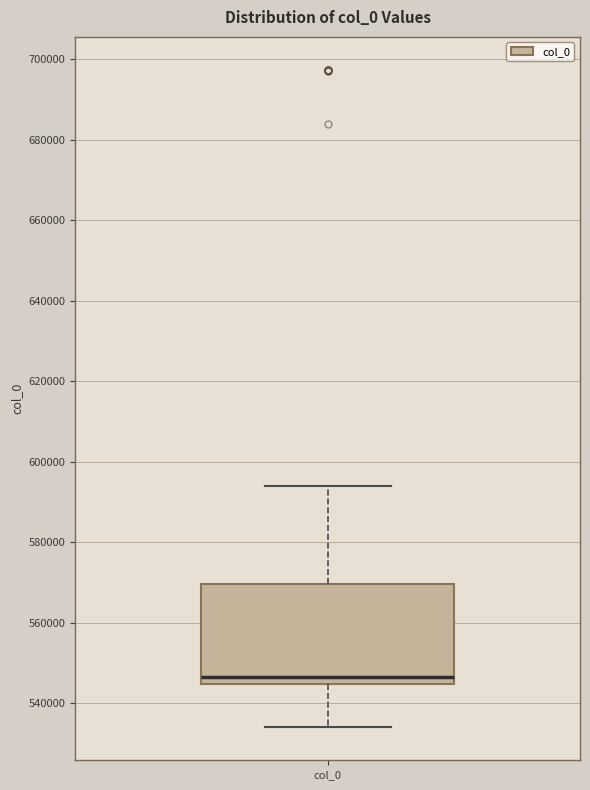

Read this box plot against the y-axis: the position of the median line, the range covered by the box, and the ends of both whiskers. The values are not printed on the chart, so give them approximately, as read against the axis.

median 546000, box 544000 to 570000, whiskers 534000 to 594000